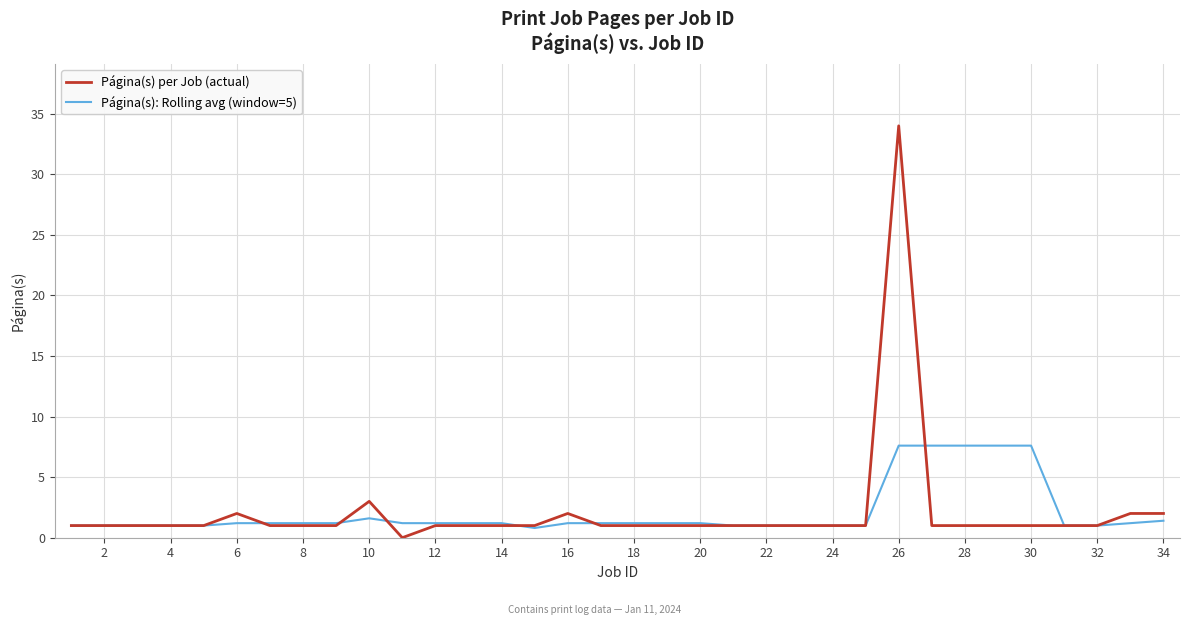

True or false: Página(s): Rolling avg (window=5) has more than 0 points higher than both neighbors.

True